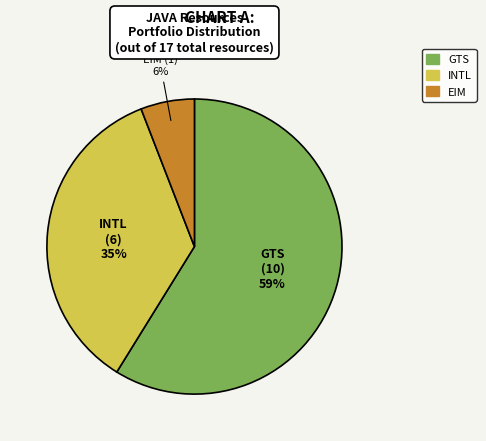

Rank the categories by value from highest to lowest.

GTS, INTL, EIM